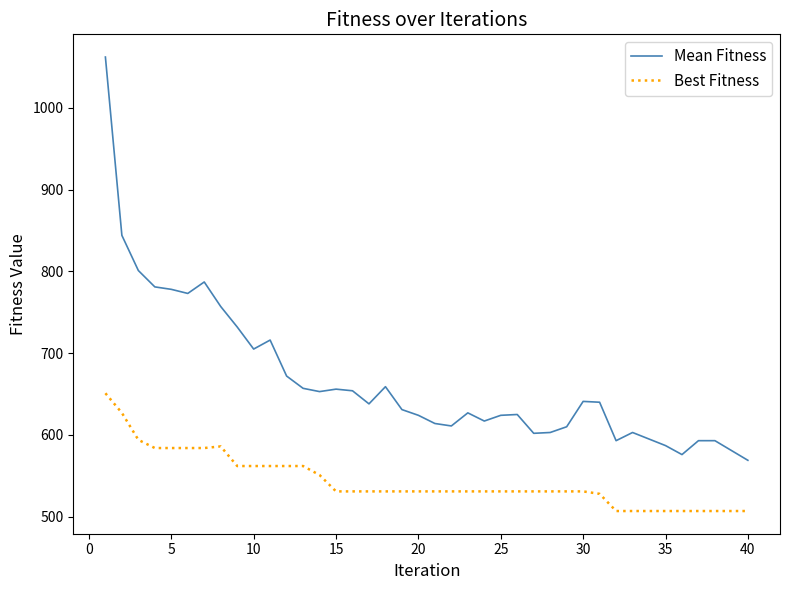

List the series in order of their overall mean, highest first.

Mean Fitness, Best Fitness